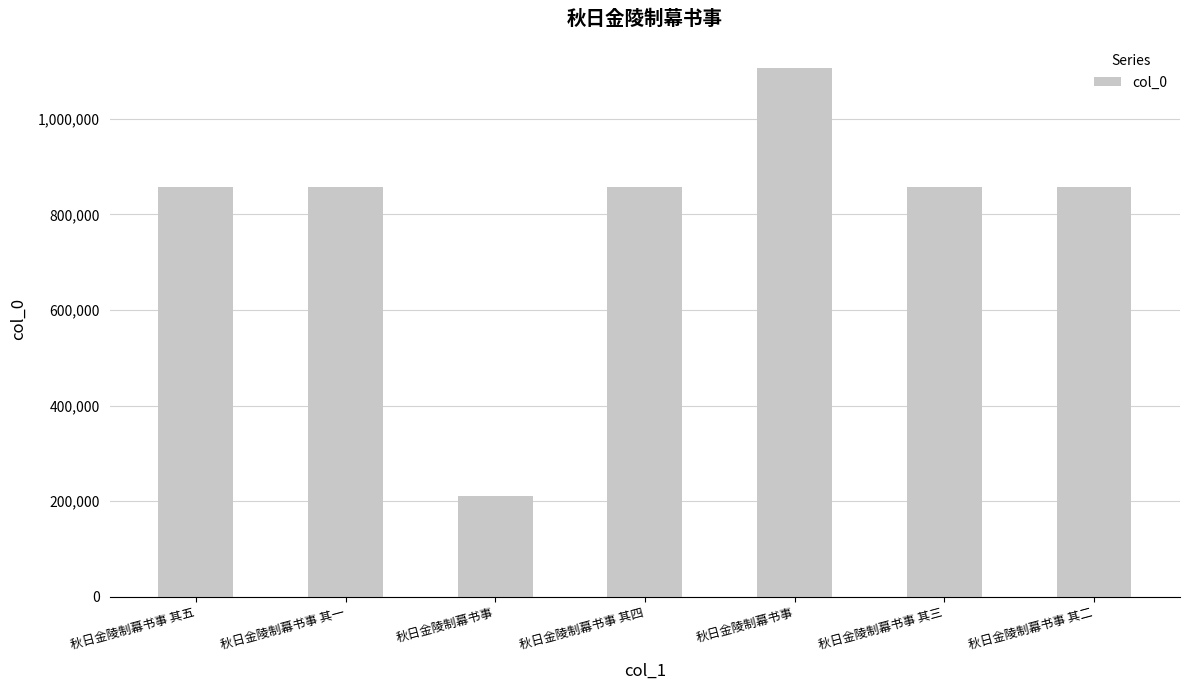

How many data points does each series have?

7